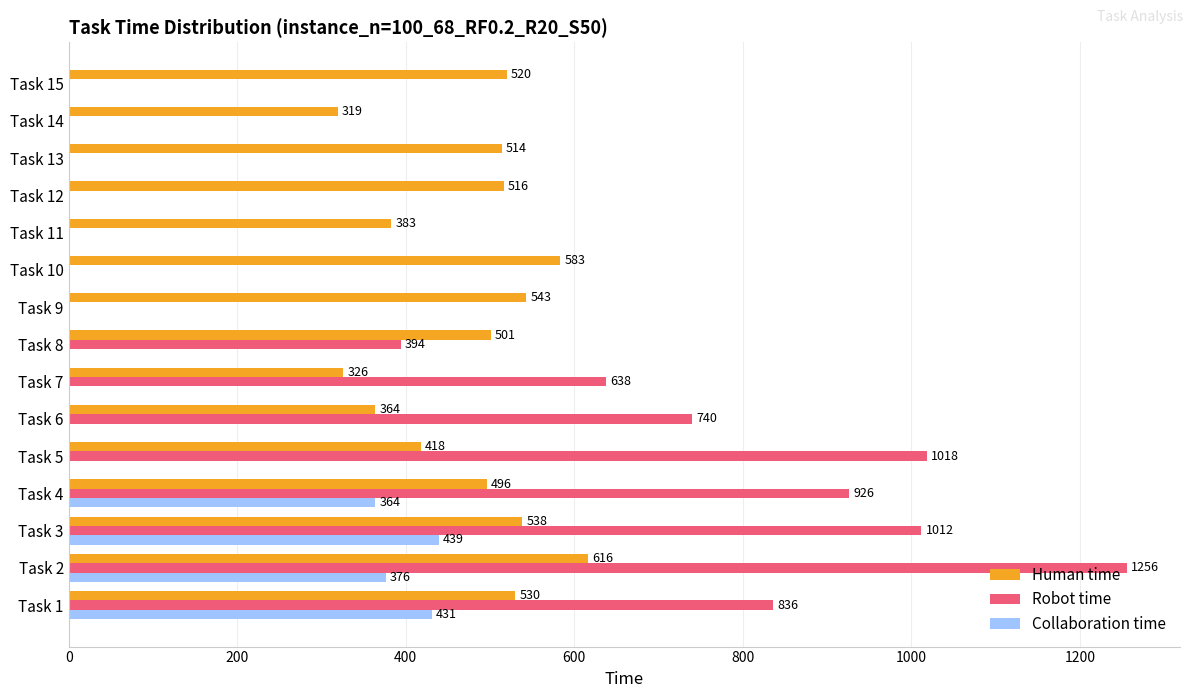

What is the highest value of the Human time series?

616